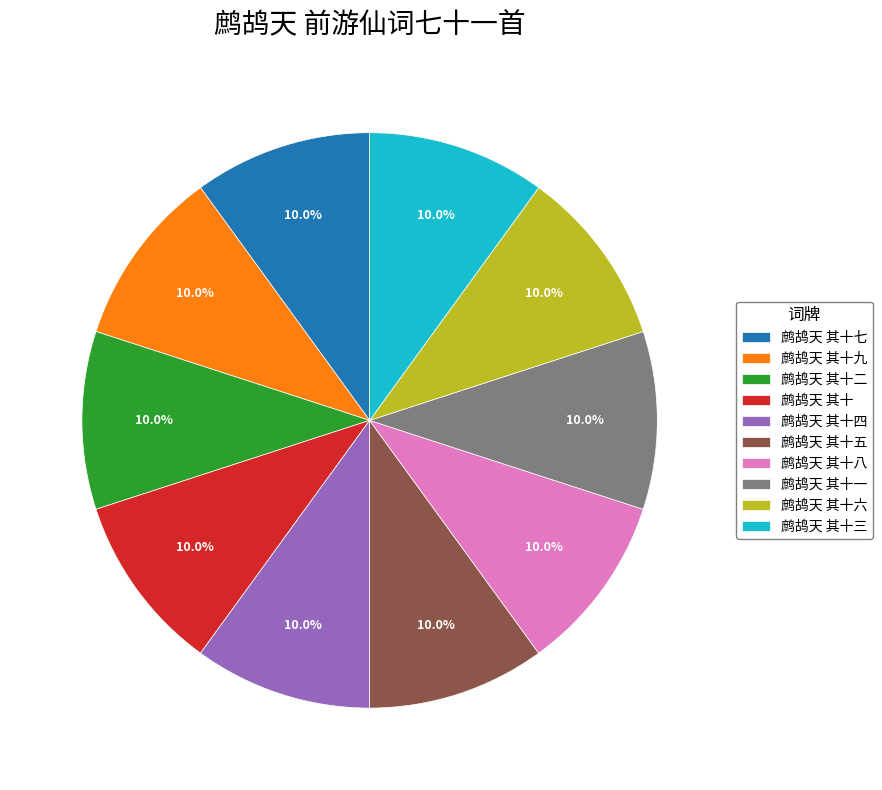

What percentage is NOT represented by 鹧鸪天 其十一?

90.0%